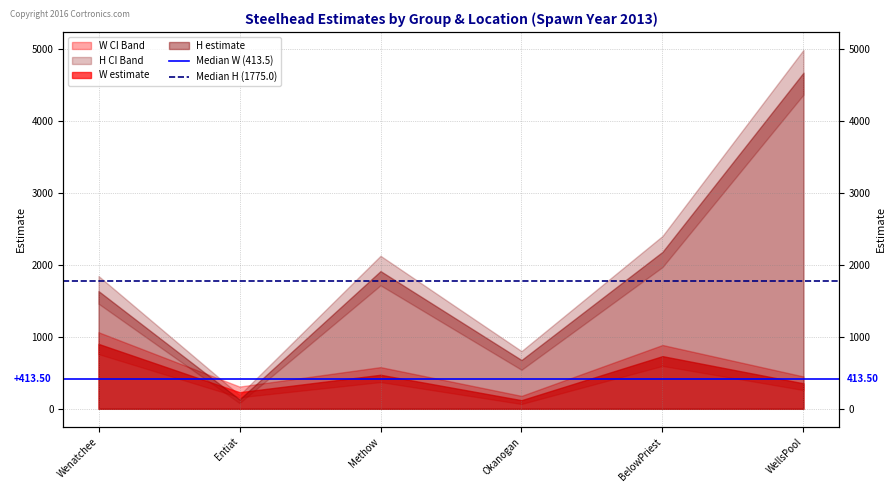

What is the label of the 1st point from the right?

Entiat